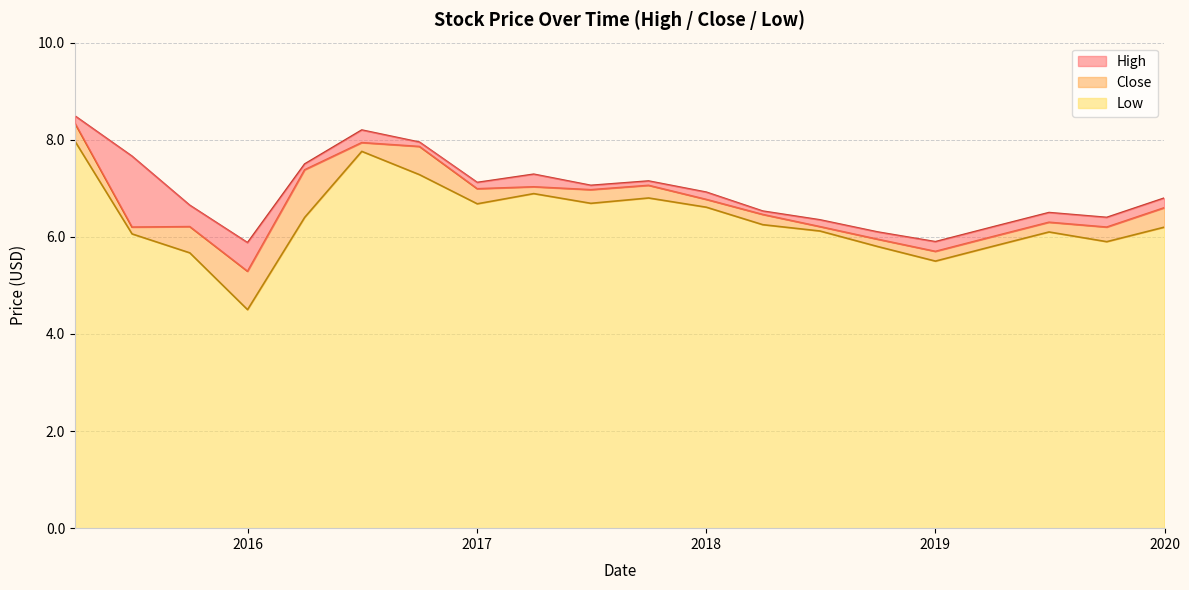

True or false: Close and Low cross at least once.

False